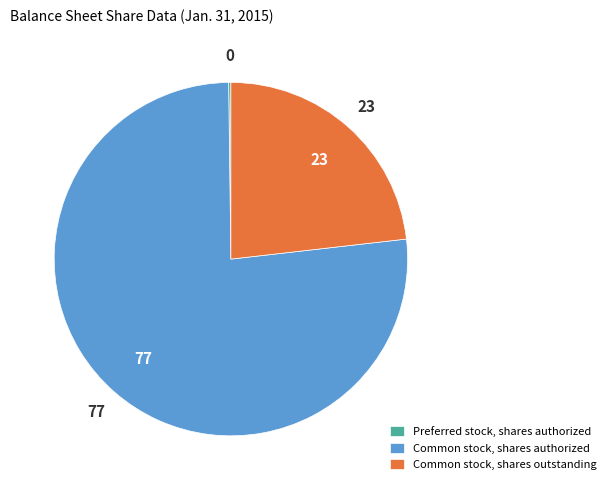

Is it true that Common stock, shares authorized is 77% of the pie?

True